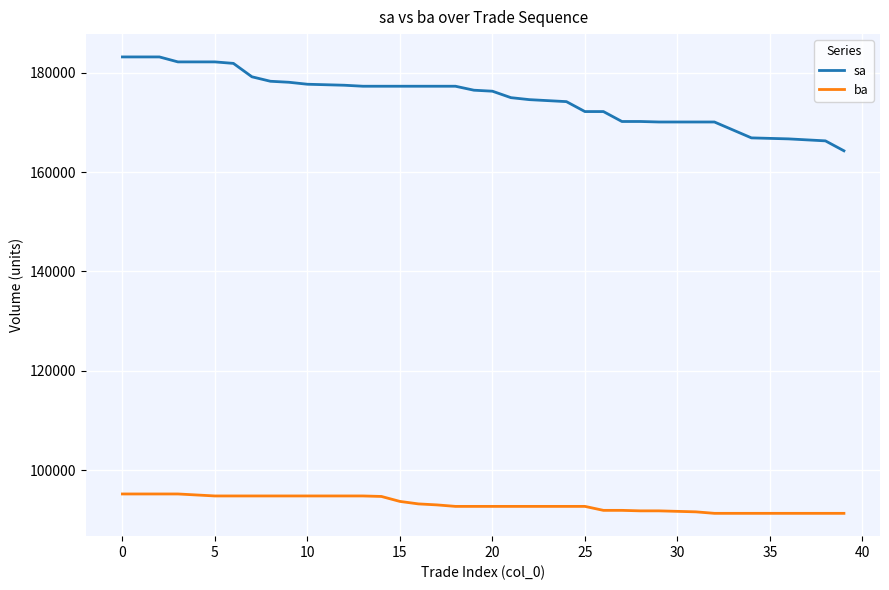

How many lines are shown in the chart?

2